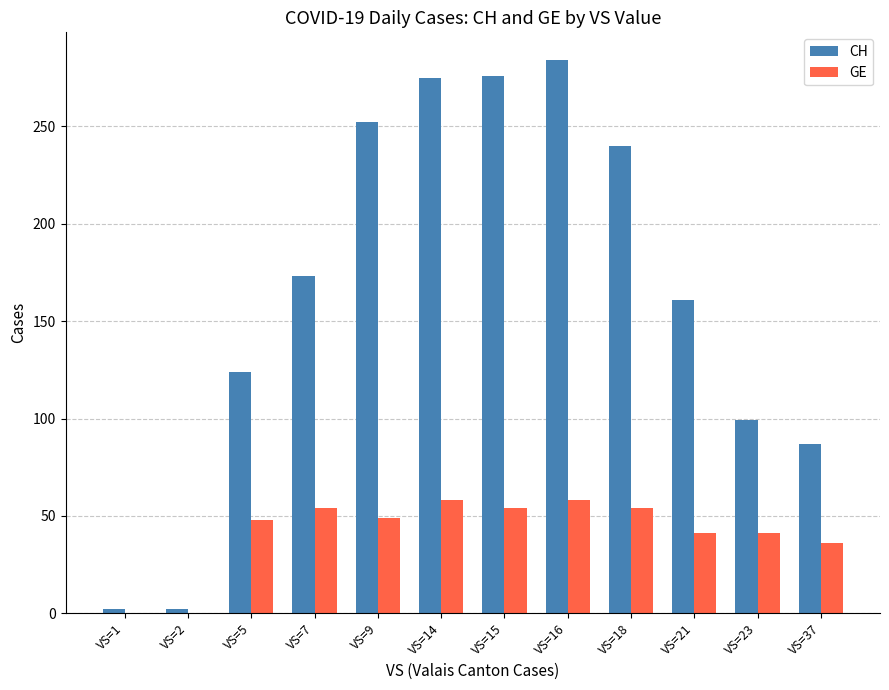

Which series has the largest total across all categories?

CH